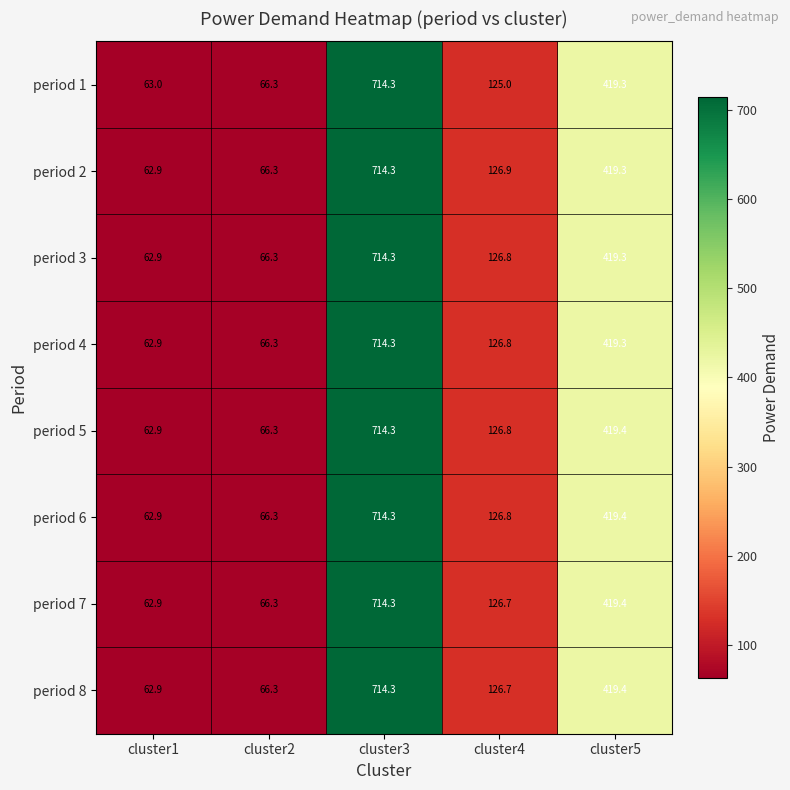

At which category is the sum across all series the highest?

cluster3